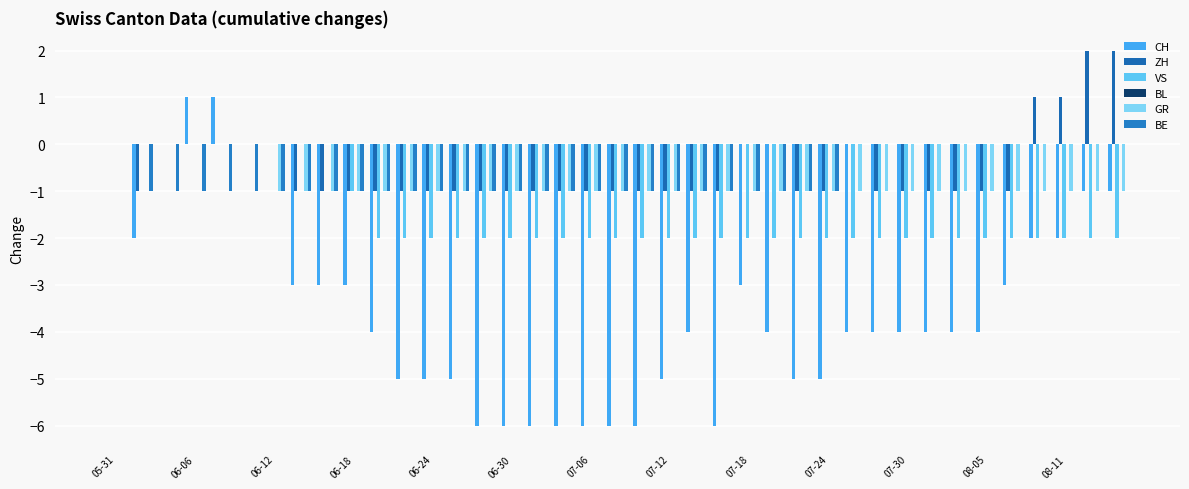

What is the average value of the GR series?

-1